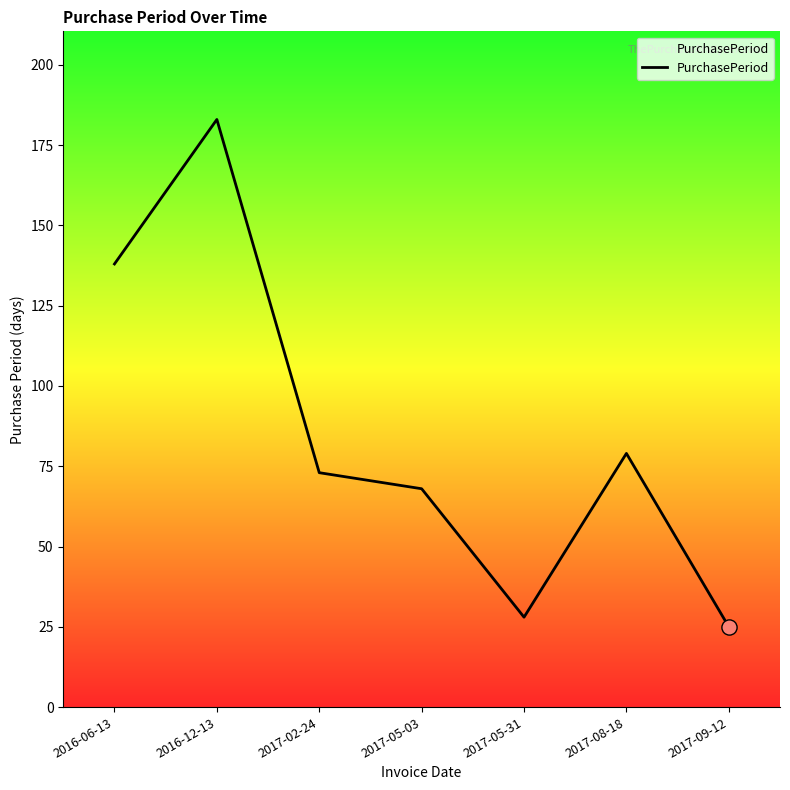

What is the change in value from 2016-12-13 to 2017-02-24?

-110